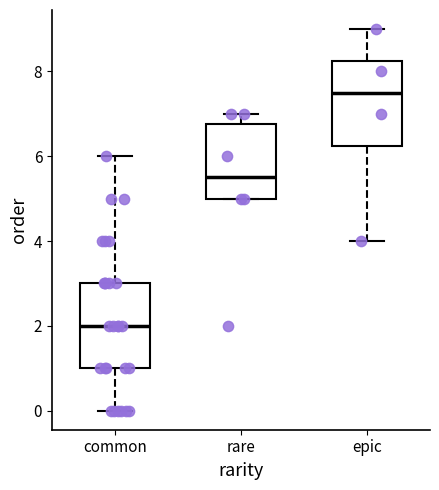

Where does the upper whisker of the box for epic end on the y-axis? The values are not printed on the chart, so give them approximately, as read against the axis.

9.0